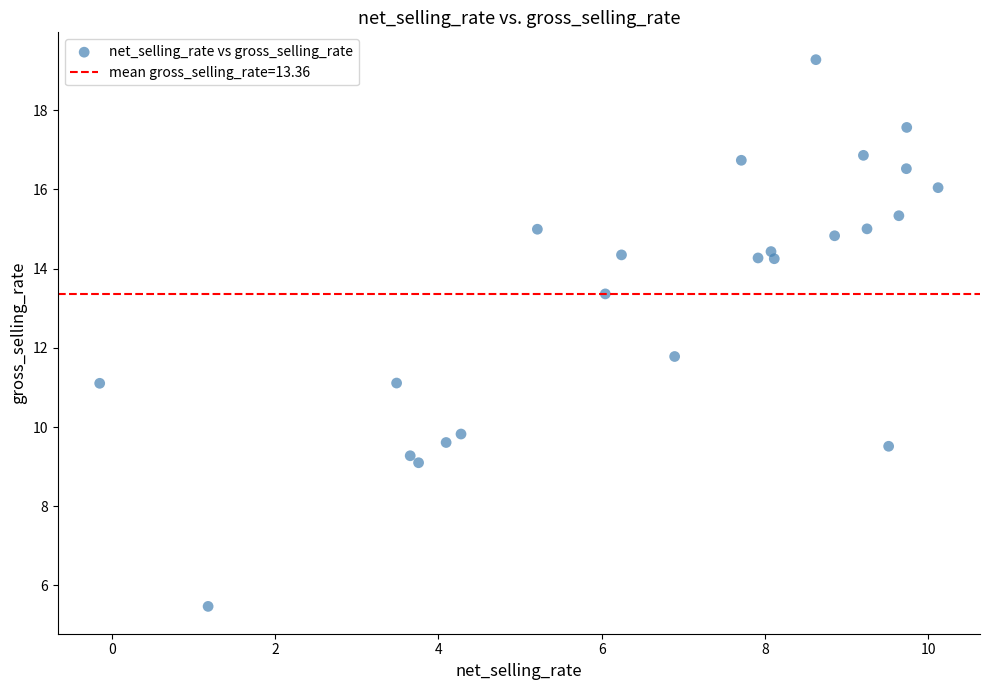

What Y value in the scatter plot is closest to 12?

11.8